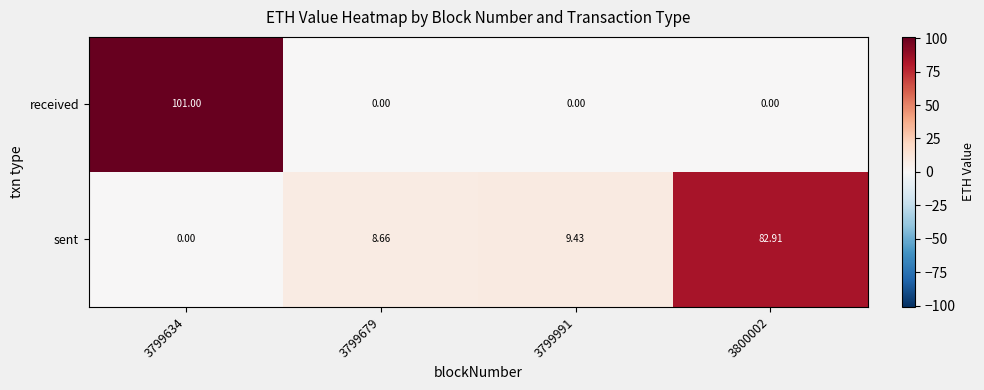

List the series in order of their peak value, lowest first.

sent, received